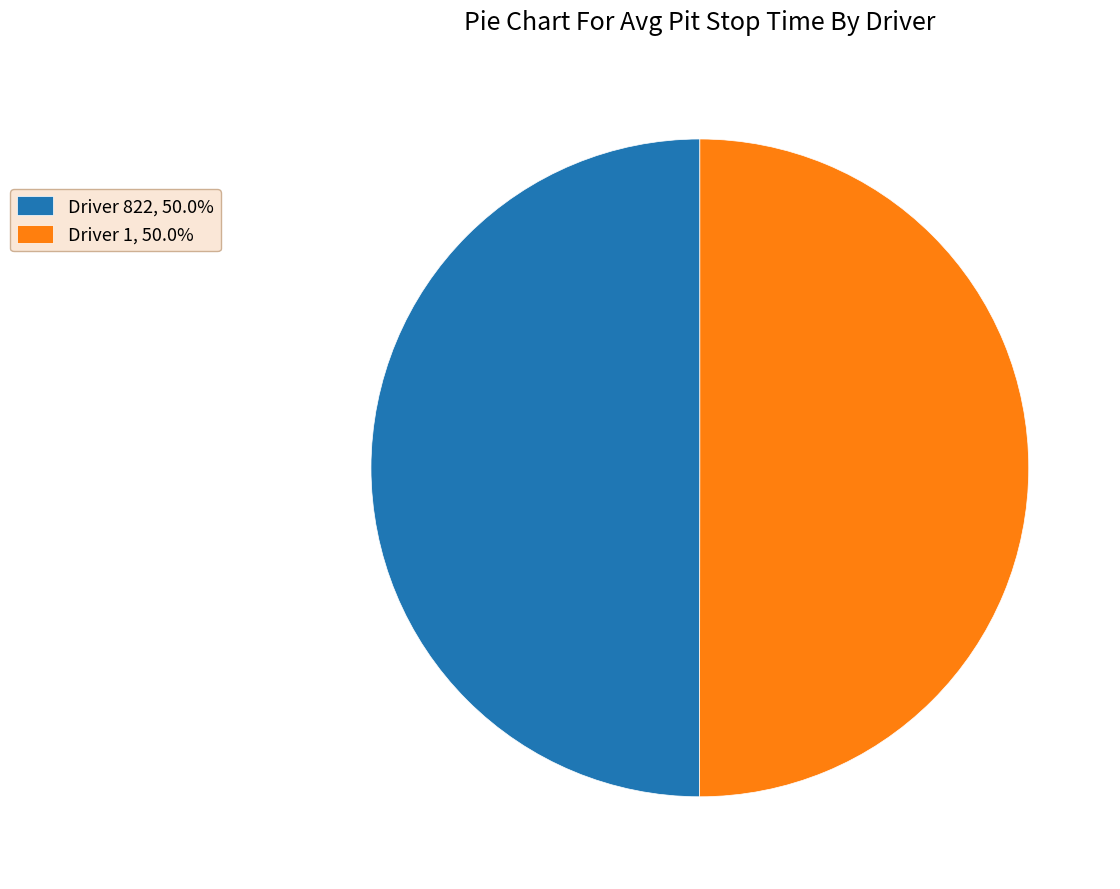

Is the sum of Driver 1, 50.0% and Driver 822, 50.0% greater than half?

Yes